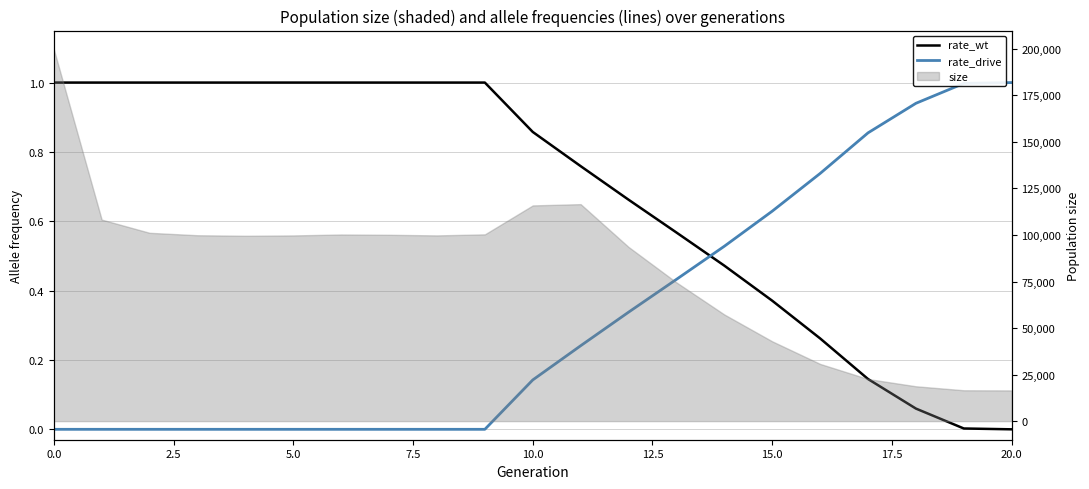

Which has a higher value, 14 or 10.0?

10.0